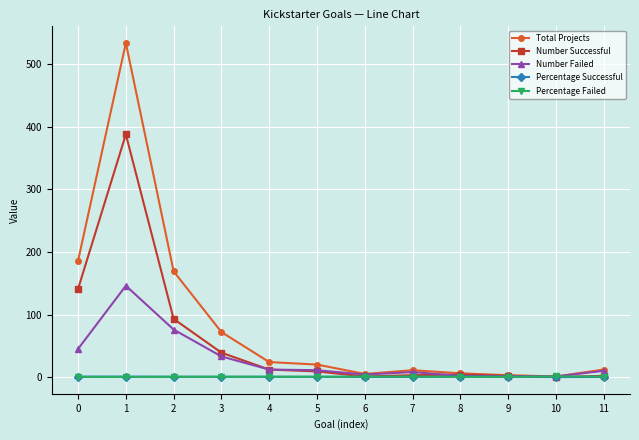

What is the highest value of the Total Projects series?

534.0